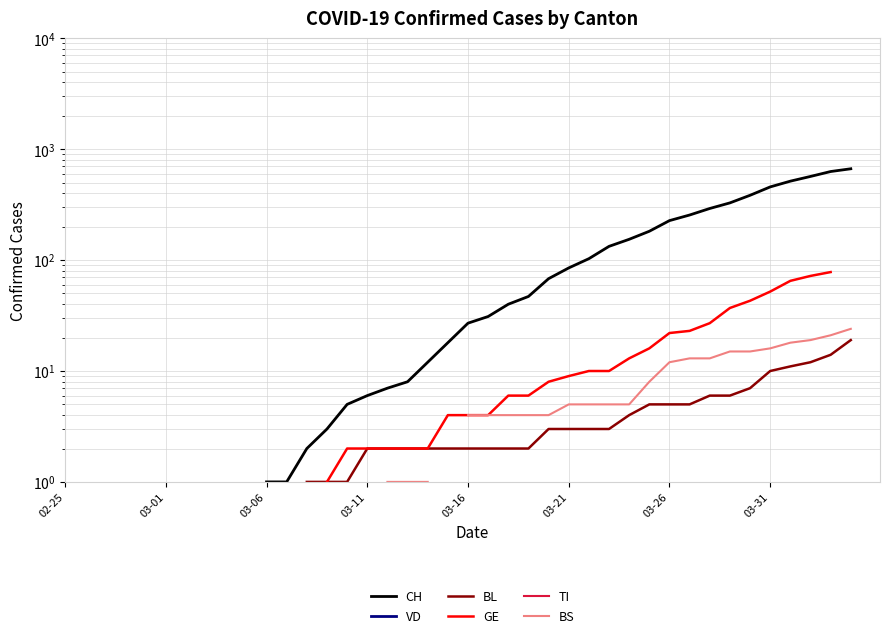

True or false: VD and BL intersect in this chart.

False